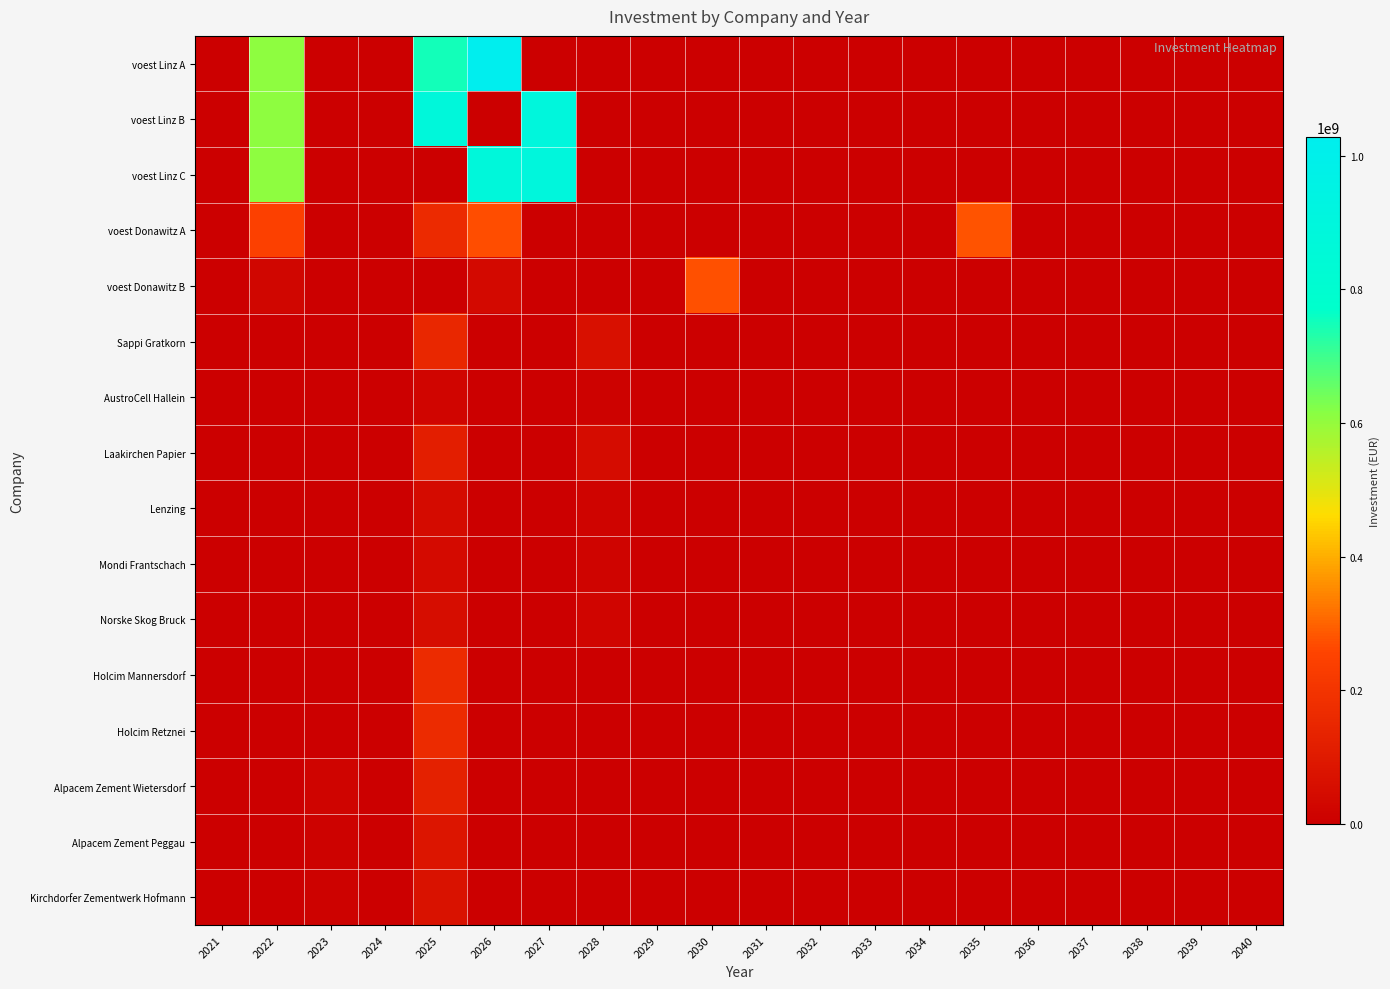

Reading left to right, what are all the values shown in this chart?

voest Linz A: 2021=0.0	2022=607530000.0	2023=0.0	2024=0.0	2025=750711550.5	2026=1028276464.4	2027=0.0	2028=0.0	2029=0.0	2030=0.0	2031=0.0	2032=0.0	2033=0.0	2034=0.0	2035=0.0	2036=0.0	2037=0.0	2038=0.0	2039=0.0	2040=0.0
voest Linz B: 2021=0.0	2022=607530000.0	2023=0.0	2024=0.0	2025=880178596.8	2026=0.0	2027=899578630.9	2028=0.0	2029=0.0	2030=0.0	2031=0.0	2032=0.0	2033=0.0	2034=0.0	2035=0.0	2036=0.0	2037=0.0	2038=0.0	2039=0.0	2040=0.0
voest Linz C: 2021=0.0	2022=607530000.0	2023=0.0	2024=0.0	2025=0.0	2026=881058775.4	2027=899578630.9	2028=0.0	2029=0.0	2030=0.0	2031=0.0	2032=0.0	2033=0.0	2034=0.0	2035=0.0	2036=0.0	2037=0.0	2038=0.0	2039=0.0	2040=0.0
voest Donawitz A: 2021=0.0	2022=241741500.0	2023=0.0	2024=0.0	2025=161644966.6	2026=269677686.0	2027=0.0	2028=0.0	2029=0.0	2030=0.0	2031=0.0	2032=0.0	2033=0.0	2034=0.0	2035=277556806.6	2036=0.0	2037=0.0	2038=0.0	2039=0.0	2040=0.0
voest Donawitz B: 2021=0.0	2022=25256574.6	2023=0.0	2024=0.0	2025=0.0	2026=36627864.8	2027=0.0	2028=0.0	2029=0.0	2030=276173176.2	2031=0.0	2032=0.0	2033=0.0	2034=0.0	2035=0.0	2036=0.0	2037=0.0	2038=0.0	2039=0.0	2040=0.0
Sappi Gratkorn: 2021=0.0	2022=0.0	2023=0.0	2024=0.0	2025=150600900.6	2026=0.0	2027=0.0	2028=61654349.1	2029=0.0	2030=0.0	2031=0.0	2032=0.0	2033=0.0	2034=0.0	2035=0.0	2036=0.0	2037=0.0	2038=0.0	2039=0.0	2040=0.0
AustroCell Hallein: 2021=0.0	2022=0.0	2023=0.0	2024=0.0	2025=24096144.1	2026=0.0	2027=0.0	2028=9864695.9	2029=0.0	2030=0.0	2031=0.0	2032=0.0	2033=0.0	2034=0.0	2035=0.0	2036=0.0	2037=0.0	2038=0.0	2039=0.0	2040=0.0
Laakirchen Papier: 2021=0.0	2022=0.0	2023=0.0	2024=0.0	2025=120480720.5	2026=0.0	2027=0.0	2028=49323479.3	2029=0.0	2030=0.0	2031=0.0	2032=0.0	2033=0.0	2034=0.0	2035=0.0	2036=0.0	2037=0.0	2038=0.0	2039=0.0	2040=0.0
Lenzing: 2021=0.0	2022=0.0	2023=0.0	2024=0.0	2025=45180270.2	2026=0.0	2027=0.0	2028=18496304.7	2029=0.0	2030=0.0	2031=0.0	2032=0.0	2033=0.0	2034=0.0	2035=0.0	2036=0.0	2037=0.0	2038=0.0	2039=0.0	2040=0.0
Mondi Frantschach: 2021=0.0	2022=0.0	2023=0.0	2024=0.0	2025=40662243.2	2026=0.0	2027=0.0	2028=16646674.3	2029=0.0	2030=0.0	2031=0.0	2032=0.0	2033=0.0	2034=0.0	2035=0.0	2036=0.0	2037=0.0	2038=0.0	2039=0.0	2040=0.0
Norske Skog Bruck: 2021=0.0	2022=0.0	2023=0.0	2024=0.0	2025=55722333.2	2026=0.0	2027=0.0	2028=22812109.2	2029=0.0	2030=0.0	2031=0.0	2032=0.0	2033=0.0	2034=0.0	2035=0.0	2036=0.0	2037=0.0	2038=0.0	2039=0.0	2040=0.0
Holcim Mannersdorf: 2021=0.0	2022=0.0	2023=0.0	2024=0.0	2025=168673008.7	2026=0.0	2027=0.0	2028=0.0	2029=0.0	2030=0.0	2031=0.0	2032=0.0	2033=0.0	2034=0.0	2035=0.0	2036=0.0	2037=0.0	2038=0.0	2039=0.0	2040=0.0
Holcim Retznei: 2021=0.0	2022=0.0	2023=0.0	2024=0.0	2025=168673008.7	2026=0.0	2027=0.0	2028=0.0	2029=0.0	2030=0.0	2031=0.0	2032=0.0	2033=0.0	2034=0.0	2035=0.0	2036=0.0	2037=0.0	2038=0.0	2039=0.0	2040=0.0
Alpacem Zement Wietersdorf: 2021=0.0	2022=0.0	2023=18036018.0	2024=0.0	2025=126504756.5	2026=0.0	2027=0.0	2028=0.0	2029=0.0	2030=0.0	2031=0.0	2032=0.0	2033=0.0	2034=0.0	2035=0.0	2036=0.0	2037=0.0	2038=0.0	2039=0.0	2040=0.0
Alpacem Zement Peggau: 2021=0.0	2022=0.0	2023=12024012.0	2024=0.0	2025=84336504.3	2026=0.0	2027=0.0	2028=0.0	2029=0.0	2030=0.0	2031=0.0	2032=0.0	2033=0.0	2034=0.0	2035=0.0	2036=0.0	2037=0.0	2038=0.0	2039=0.0	2040=0.0
Kirchdorfer Zementwerk Hofmann: 2021=0.0	2022=0.0	2023=10220410.2	2024=0.0	2025=71686028.7	2026=0.0	2027=0.0	2028=0.0	2029=0.0	2030=0.0	2031=0.0	2032=0.0	2033=0.0	2034=0.0	2035=0.0	2036=0.0	2037=0.0	2038=0.0	2039=0.0	2040=0.0